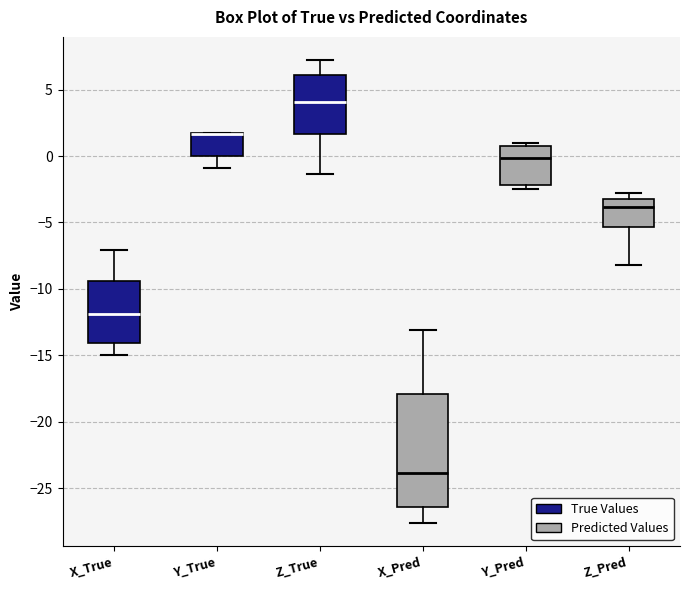

Which box is the tallest, from its lower edge to its upper edge?

X_Pred